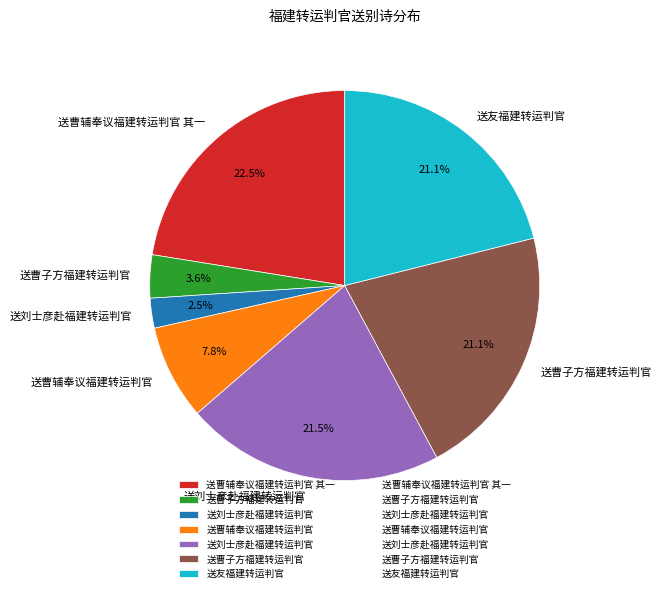

Is there any slice that represents more than half of the pie?

No